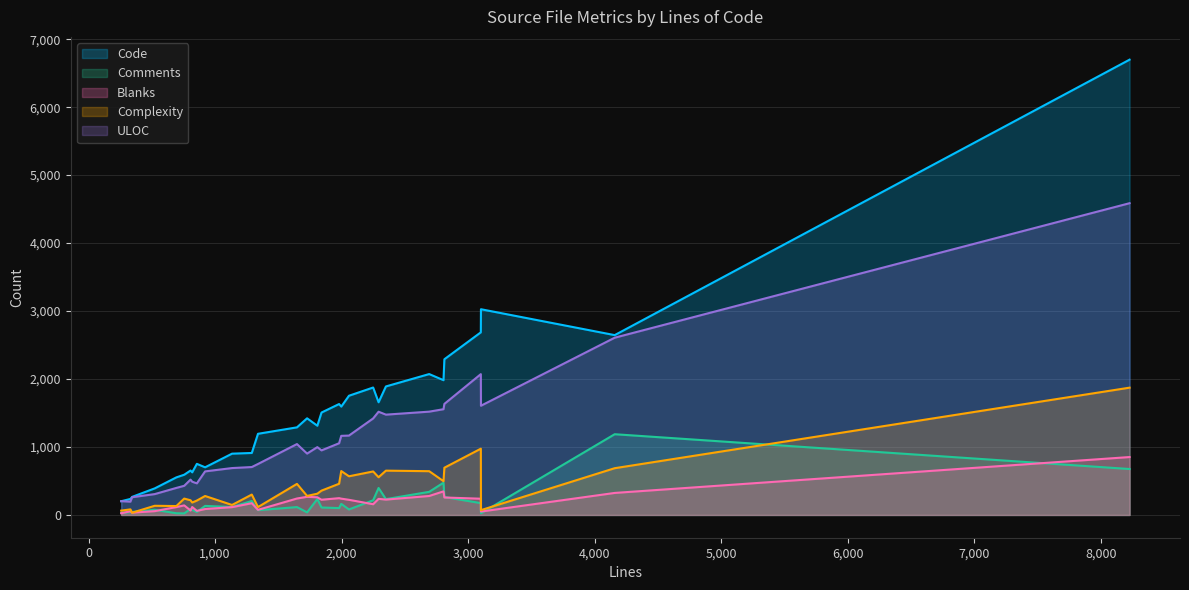

Which series has the largest total across all categories?

Code